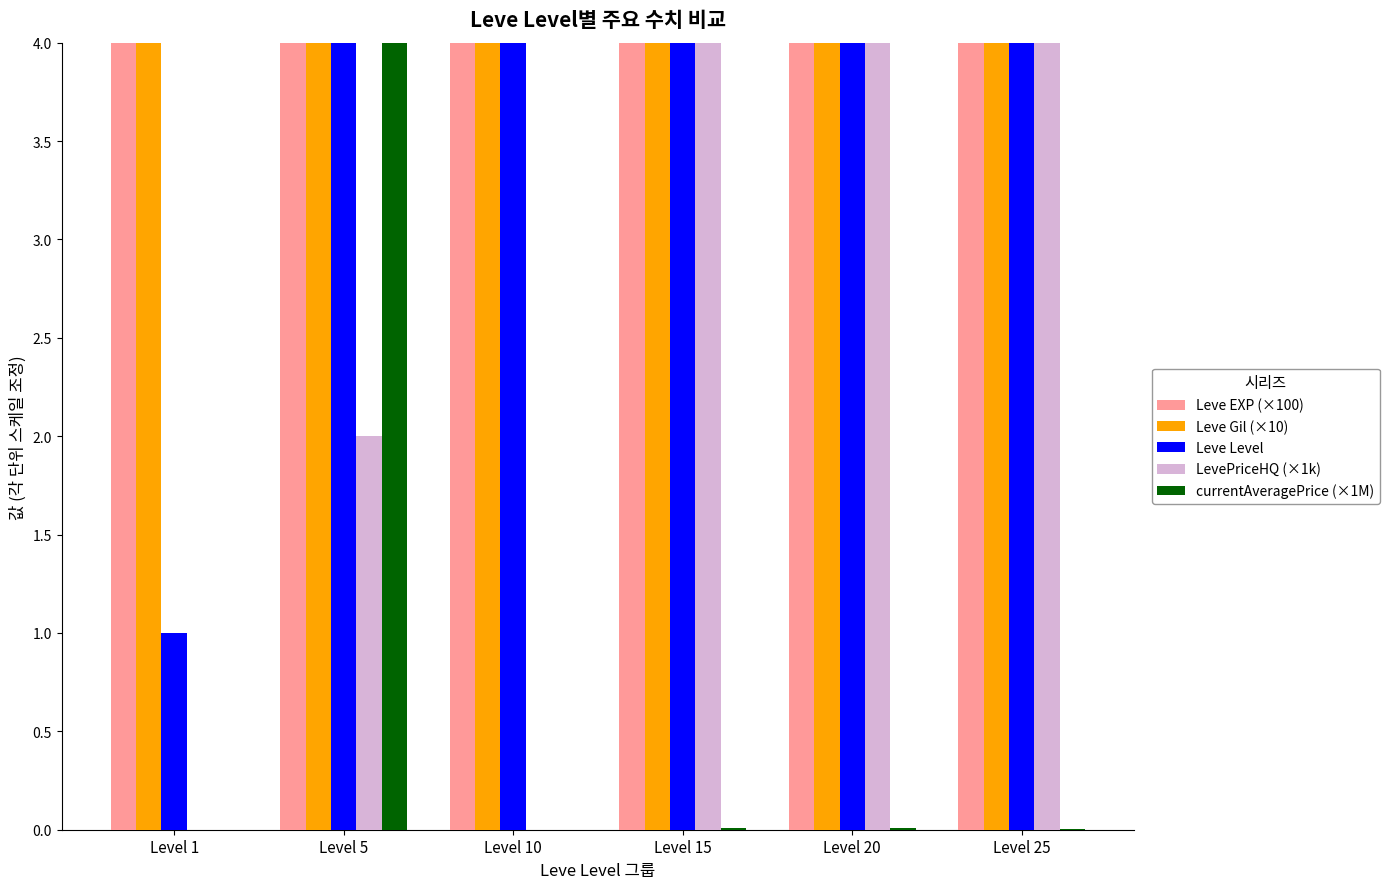

Between Level 20 and Level 15, which is larger?

Level 15